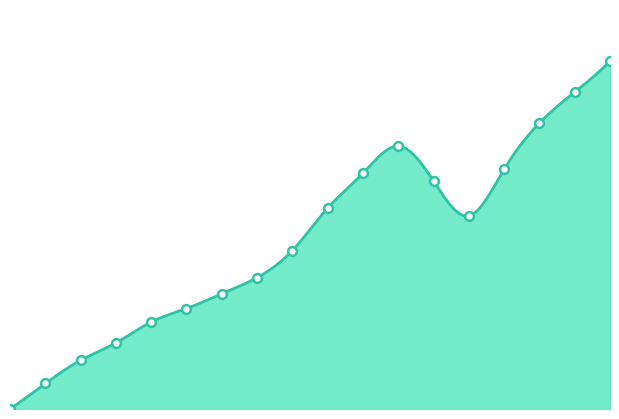

Which has a higher value, 2020-08-07 or 2020-09-15?

2020-09-15